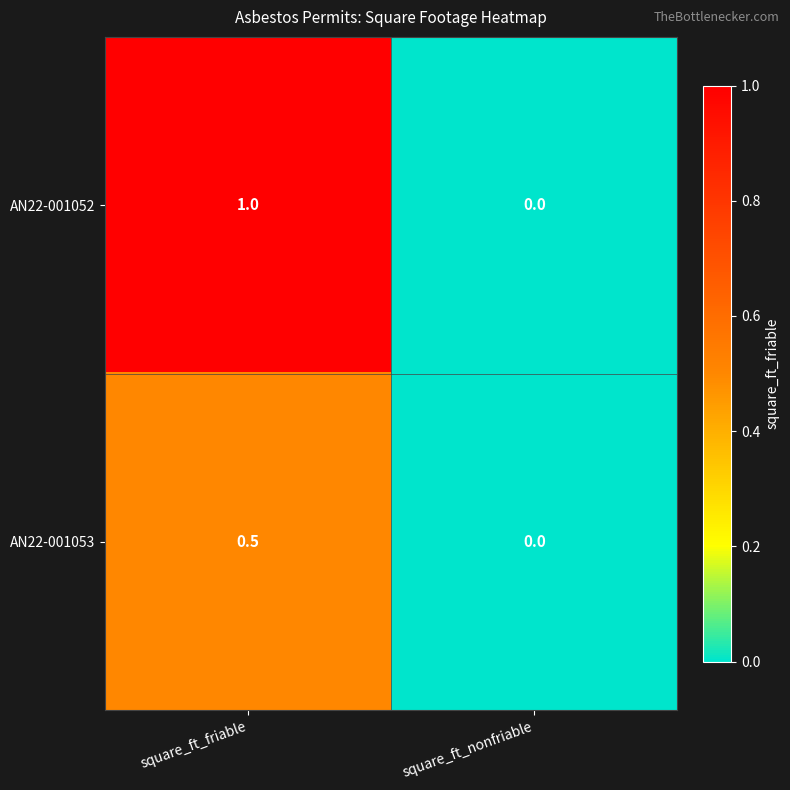

What is the difference between the AN22-001052 values at square_ft_friable and square_ft_nonfriable?

1.0